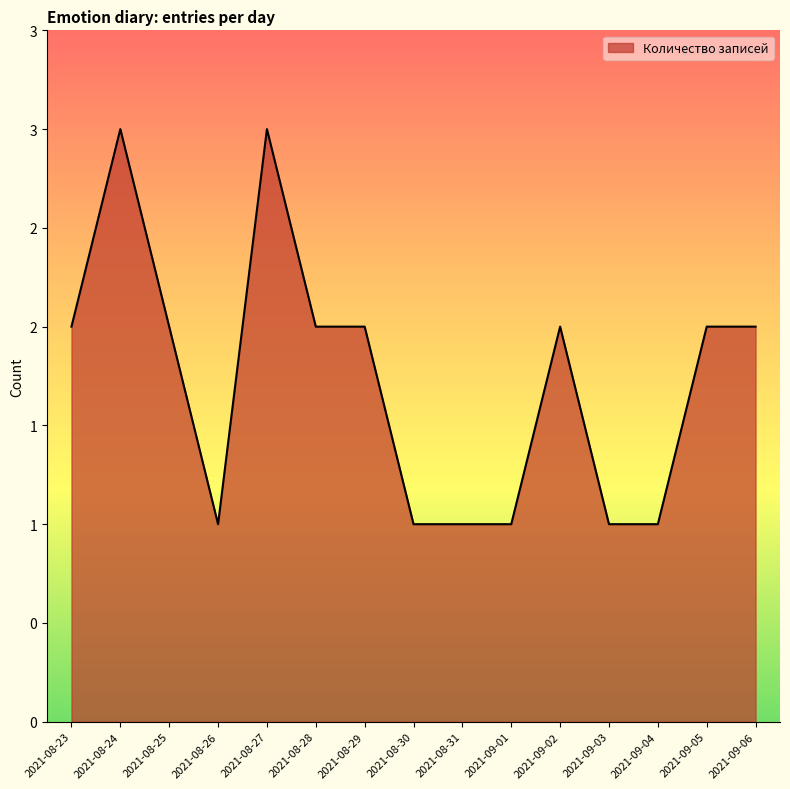

What is the label of the 7th point from the right?

2021-08-31